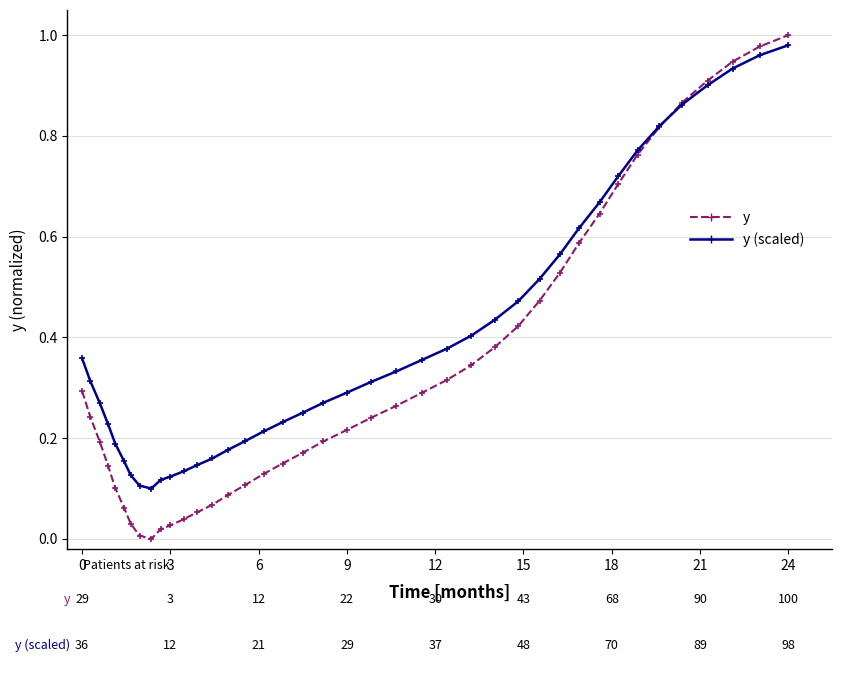

Which series has the largest total across all categories?

y (scaled)